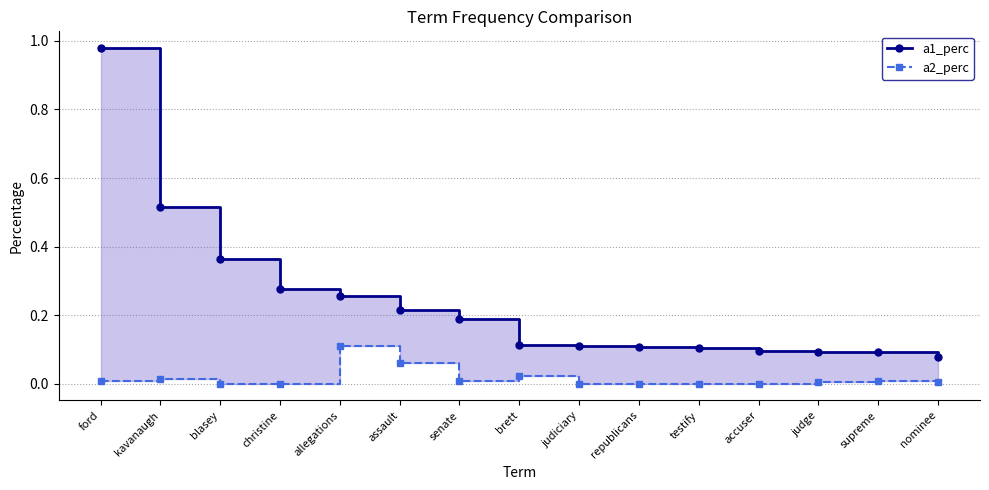

What is the spread (max minus min) of values at brett?

0.1